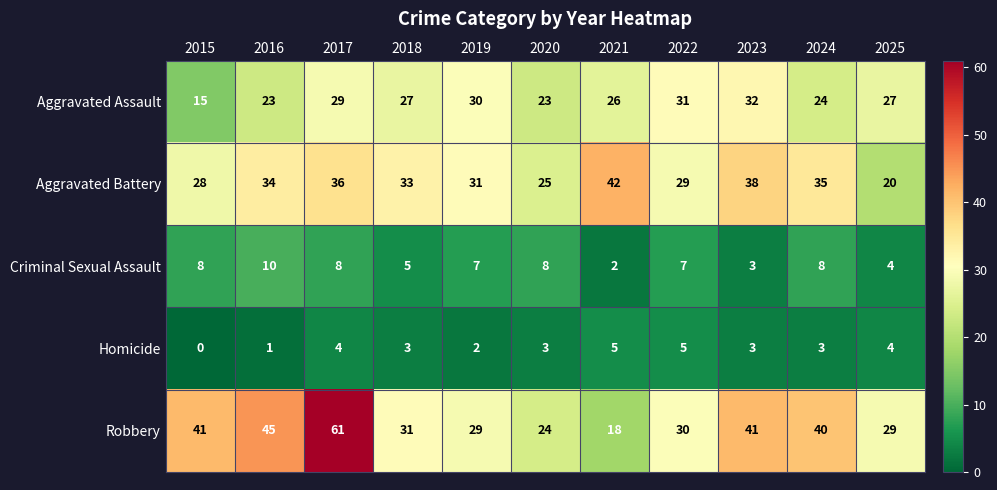

What is the sum of the Robbery values at 2020 and 2019?

53